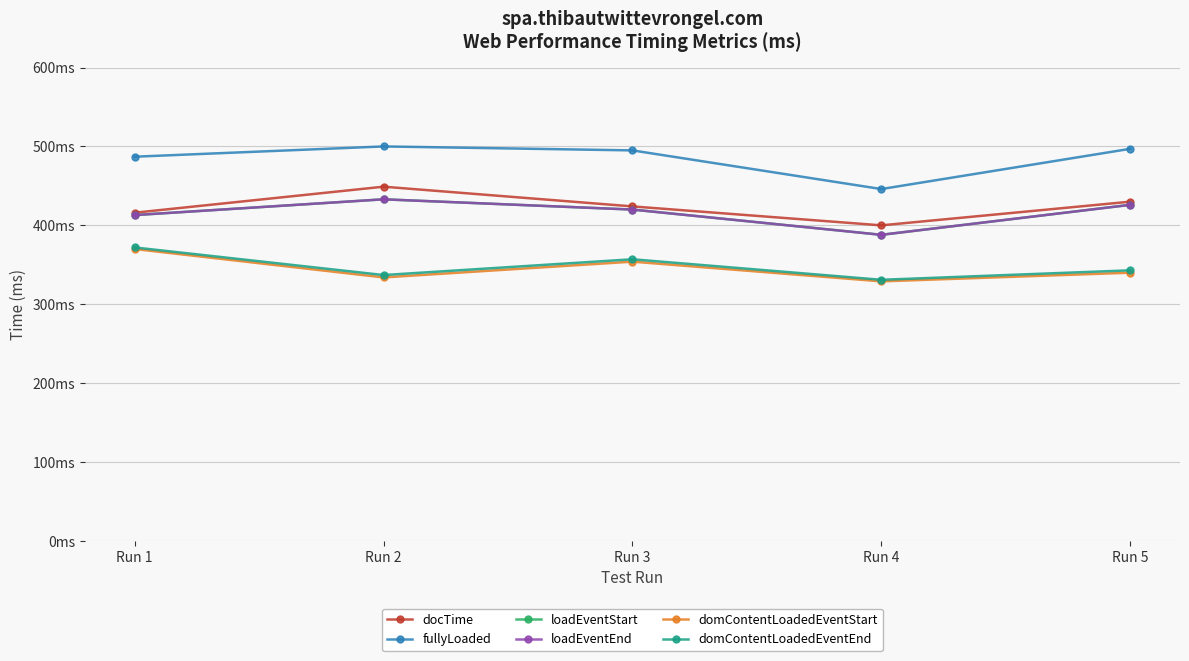

True or false: fullyLoaded and domContentLoadedEventStart cross at least once.

False